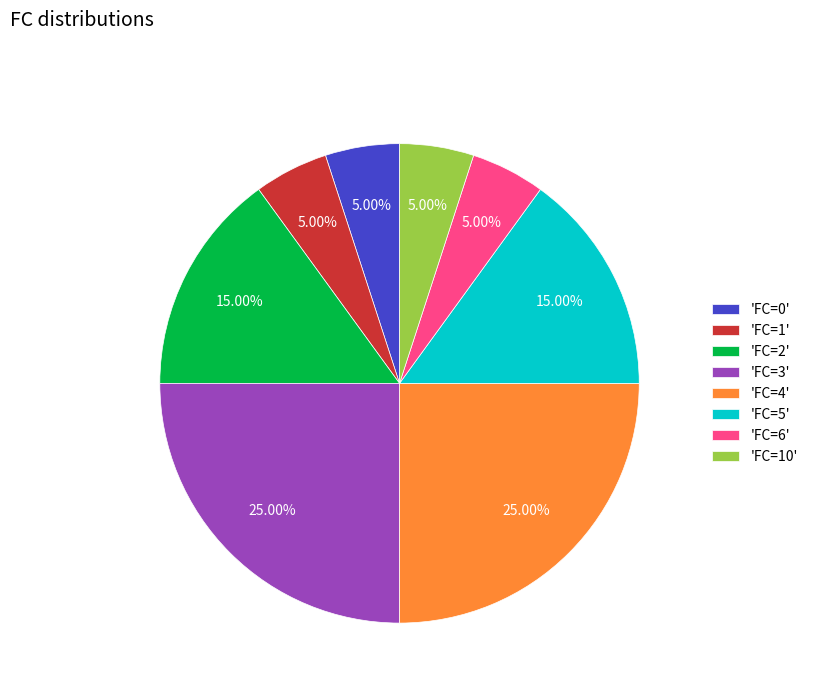

Which has a higher value, 'FC=4' or 'FC=1'?

'FC=4'